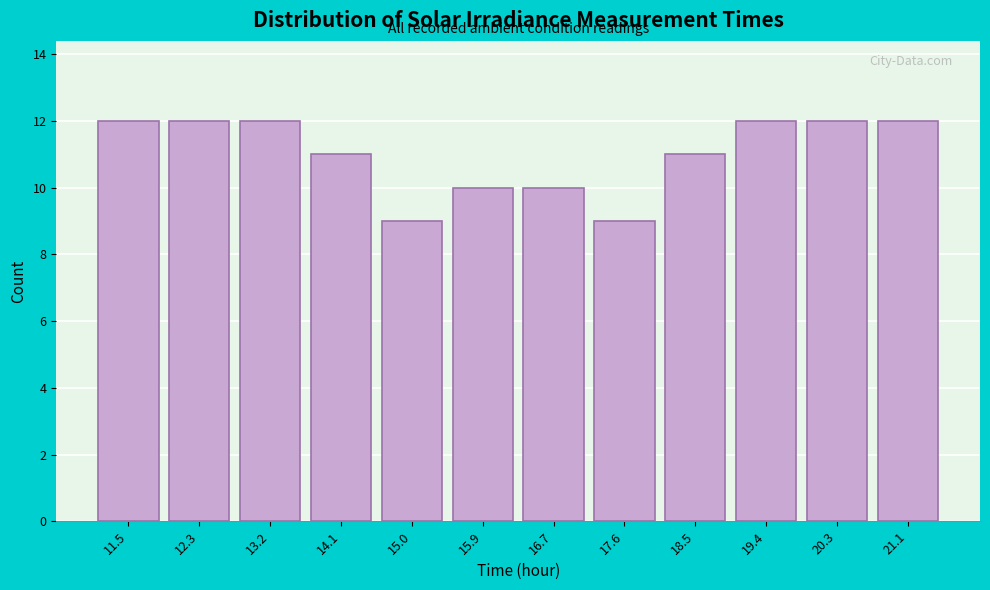

Reading left to right, transcribe this chart: for each bar, give the range it covers on the x-axis and its height. Neither the bar edges nor the heights are printed on the chart, so give them approximately, as read against the axes.

11.0 to 11.9: 12
11.9 to 12.8: 12
12.8 to 13.7: 12
13.7 to 14.5: 11
14.5 to 15.4: 9
15.4 to 16.3: 10
16.3 to 17.2: 10
17.2 to 18.1: 9
18.1 to 18.9: 11
18.9 to 19.8: 12
19.8 to 20.7: 12
20.7 to 21.6: 12